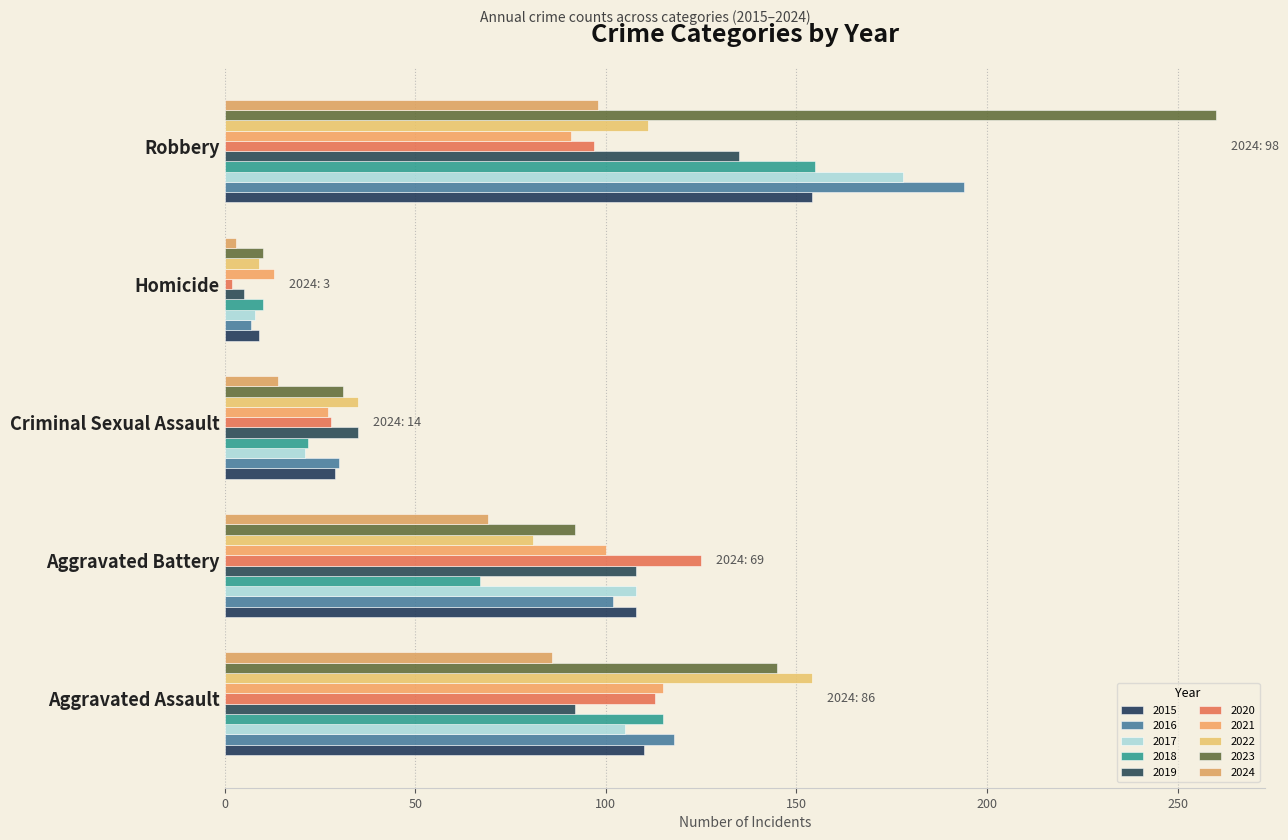

How many values in the 2018 series are below 67?

2